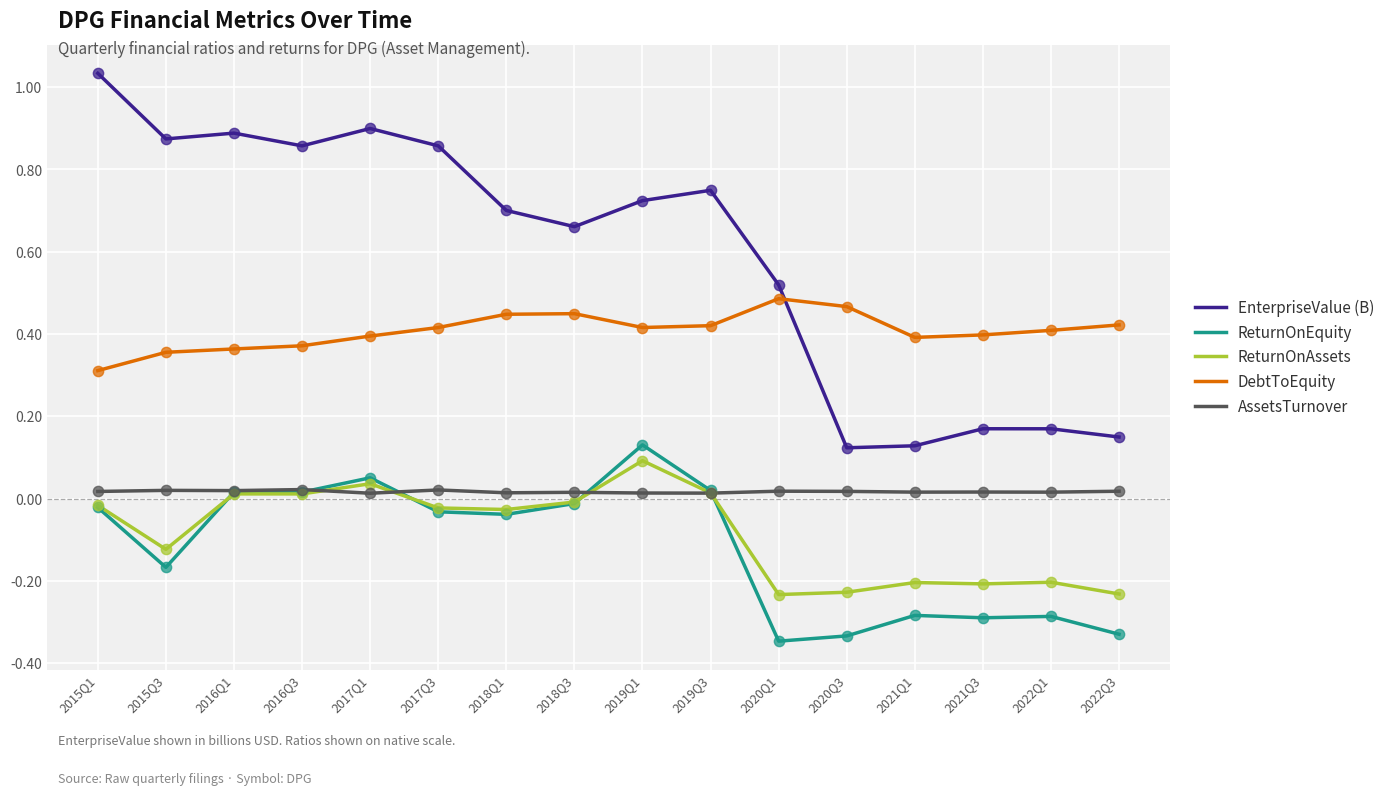

Is the value of ReturnOnEquity at 2022Q3 greater than the value of ReturnOnAssets at 2016Q1?

No